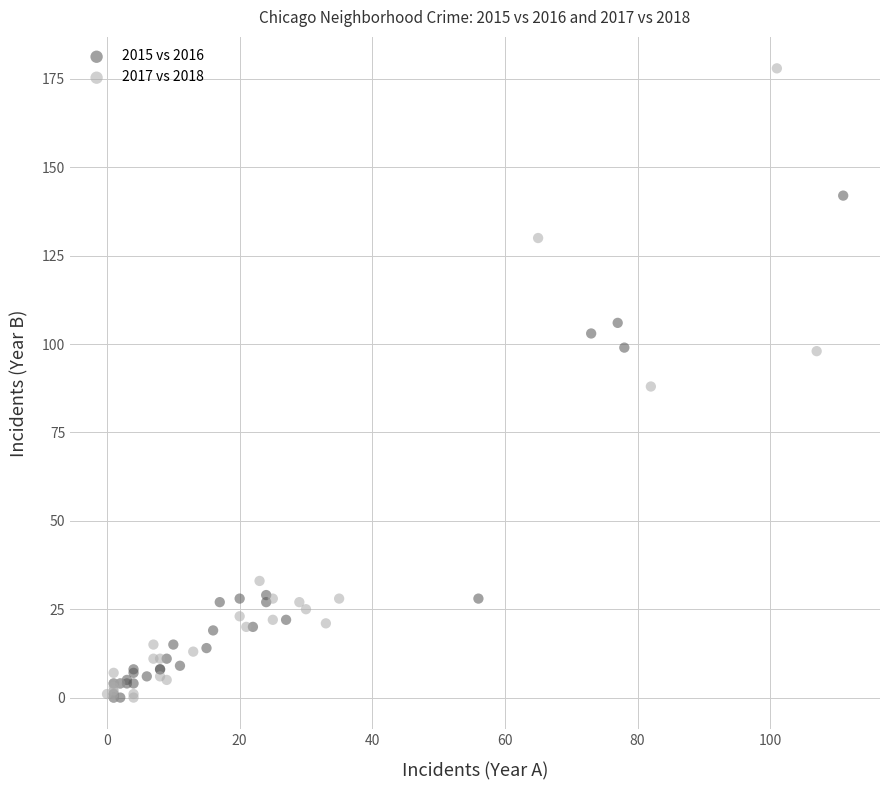

Which series has the widest spread of Y values?

2017 vs 2018